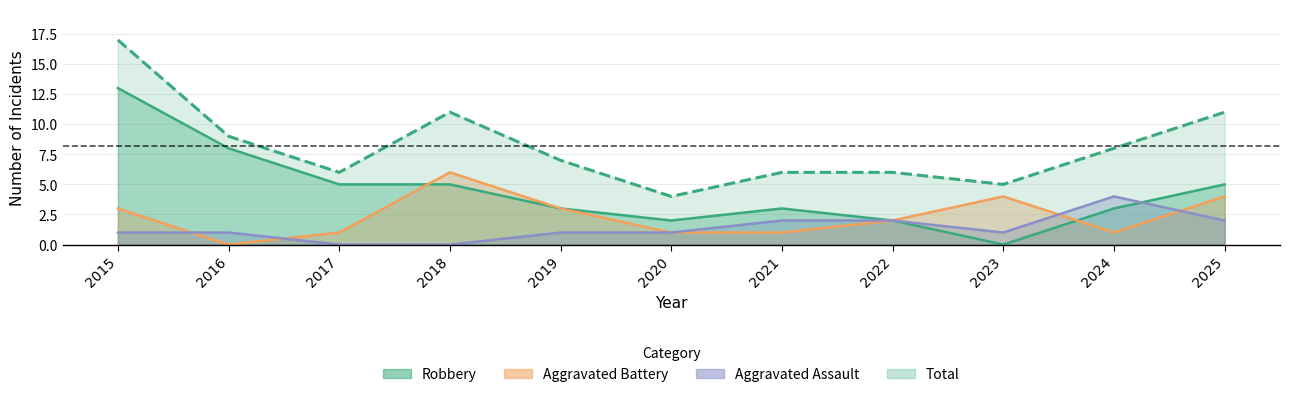

How many intersections are there between Aggravated Assault and Aggravated Battery?

4